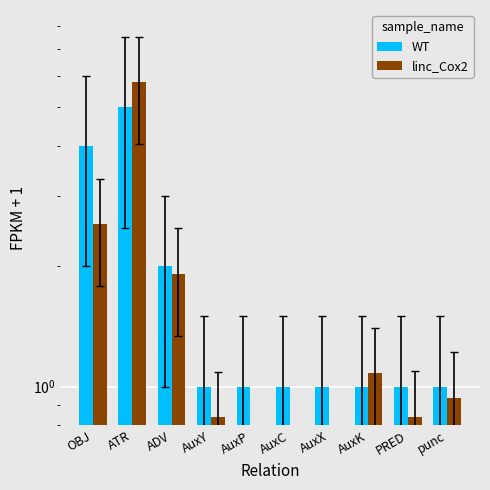

What is the lowest value of the linc_Cox2 series?

0.5